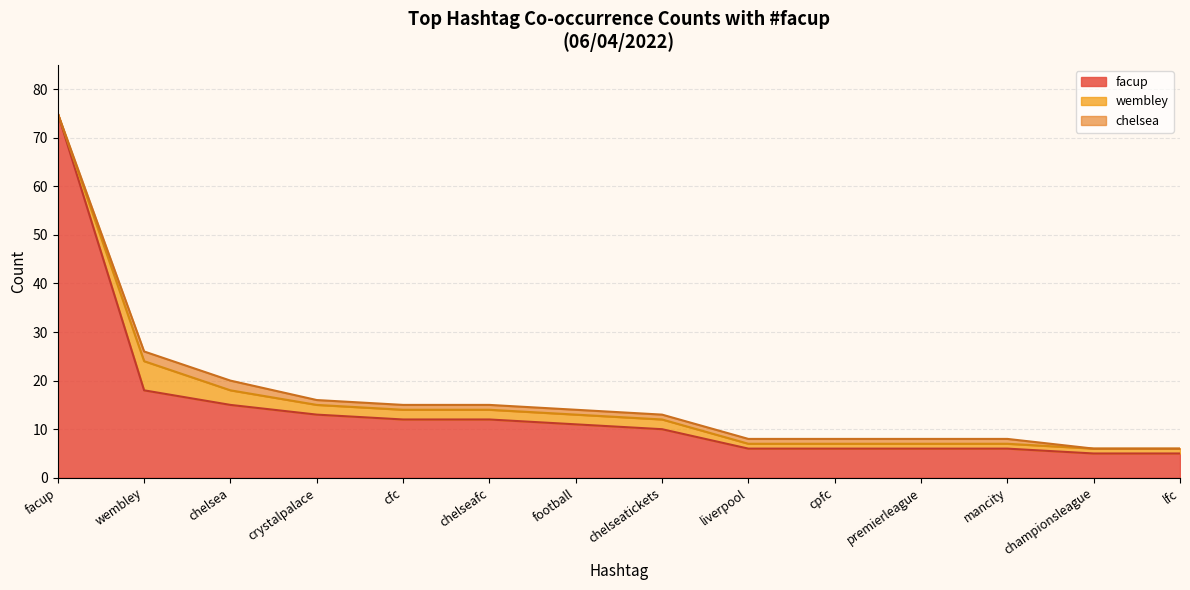

The facup series shows 11 at football. True or false?

True